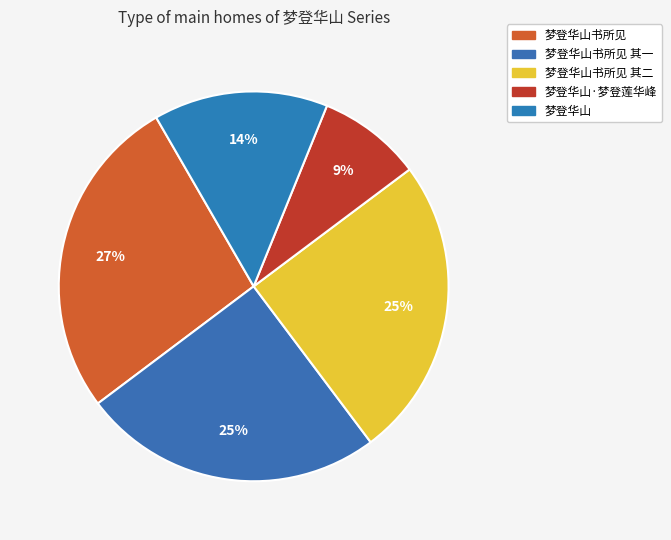

How many slices are in this pie chart?

5